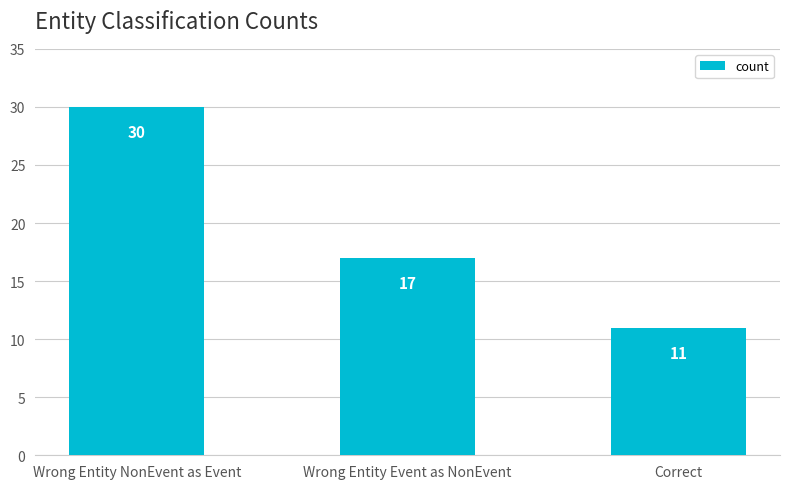

What is the difference between the maximum and minimum values?

19